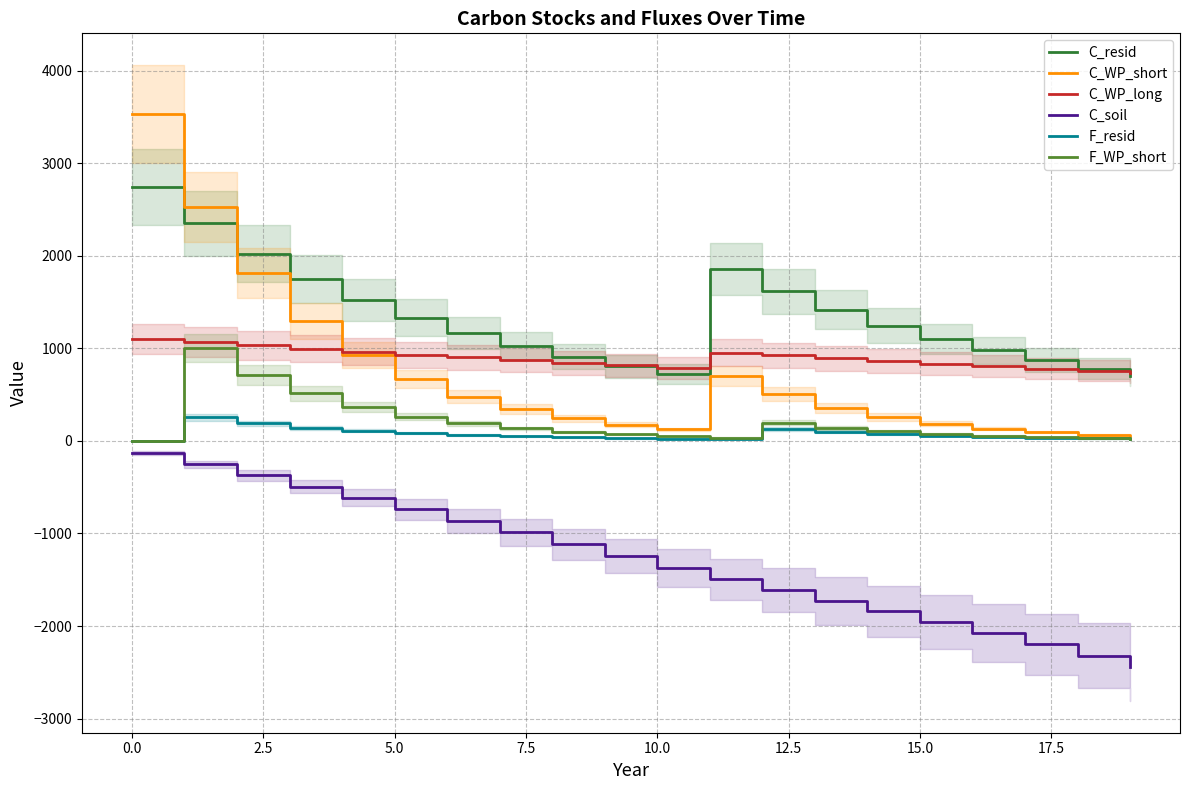

What is the minimum value for C_soil?

-2443.3